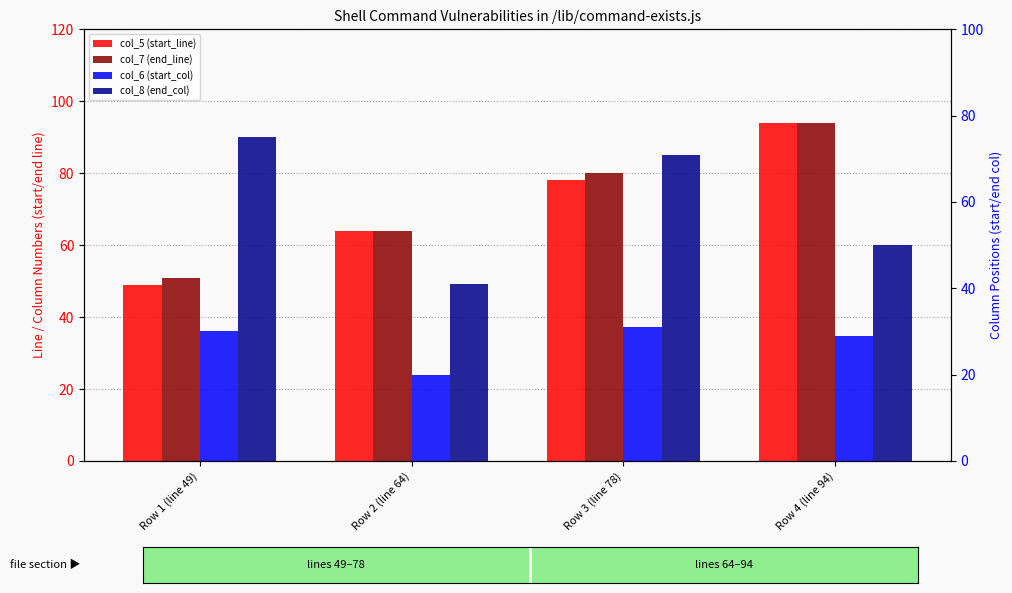

Are the bars horizontal?

No